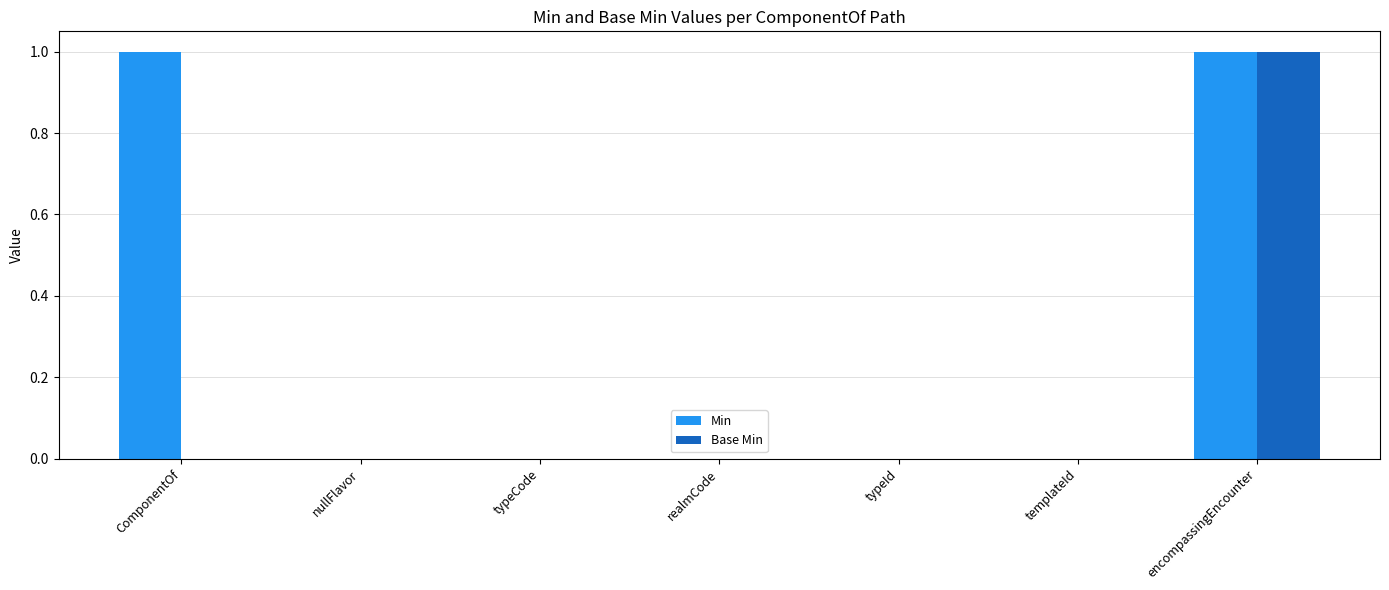

Reading left to right, transcribe all the data shown in this chart.

Min: ComponentOf=1	nullFlavor=0	typeCode=0	realmCode=0	typeId=0	templateId=0	encompassingEncounter=1
Base Min: ComponentOf=0	nullFlavor=0	typeCode=0	realmCode=0	typeId=0	templateId=0	encompassingEncounter=1